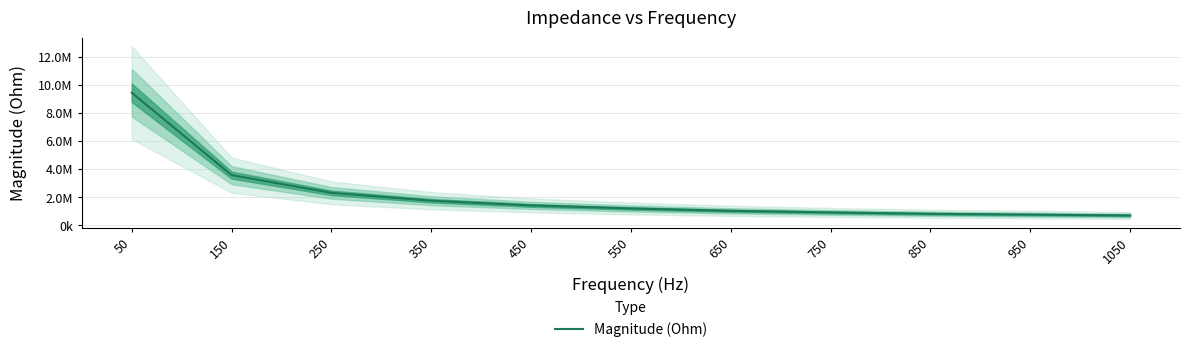

Which label corresponds to the smallest value in the chart?

1050